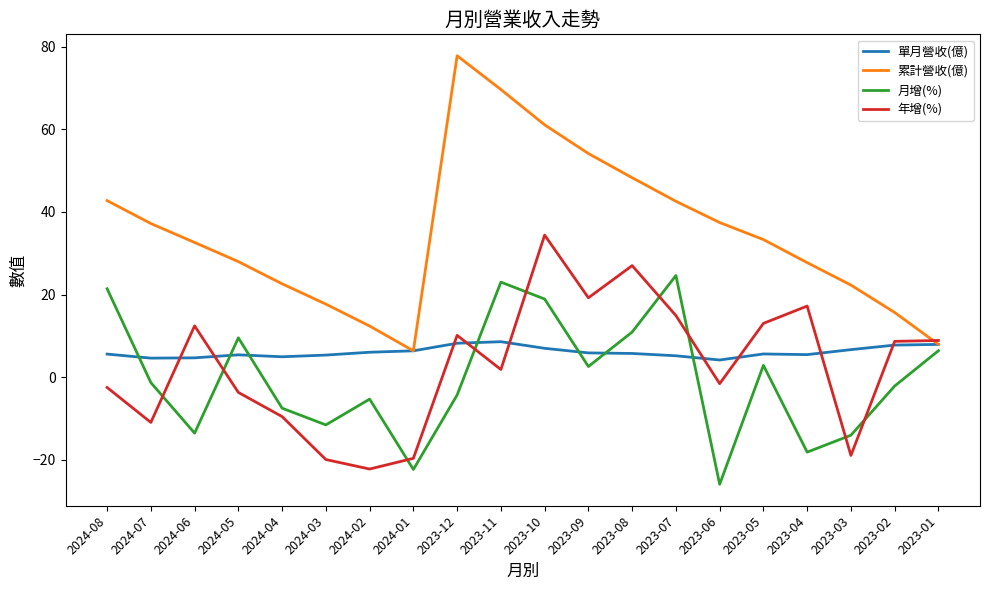

True or false: 年增(%) has a value of 29.0 at 2023-04.

False